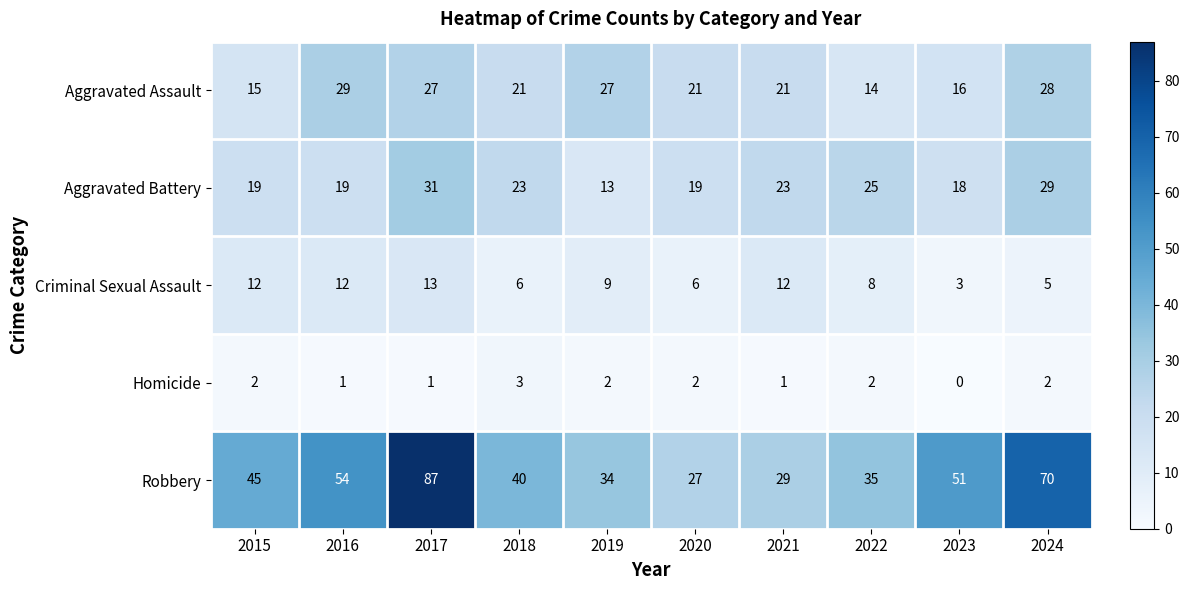

Which series has the widest spread of values?

Robbery